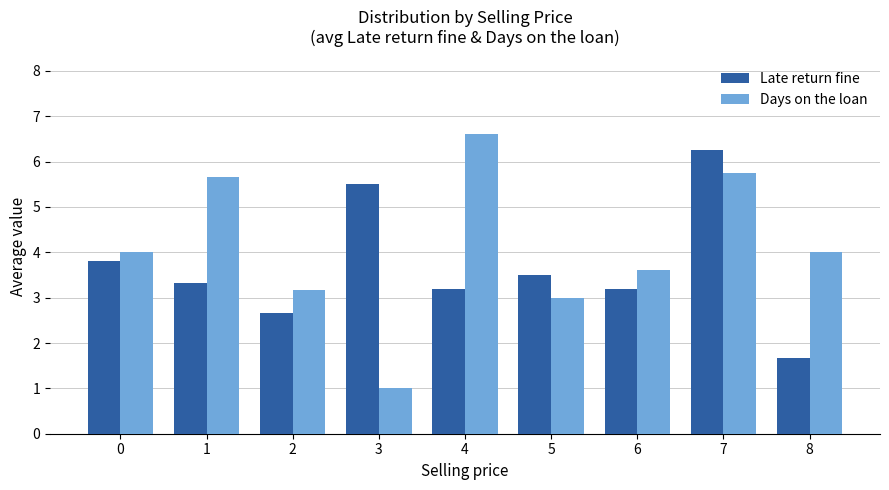

What is the average value of the Late return fine series?

3.7